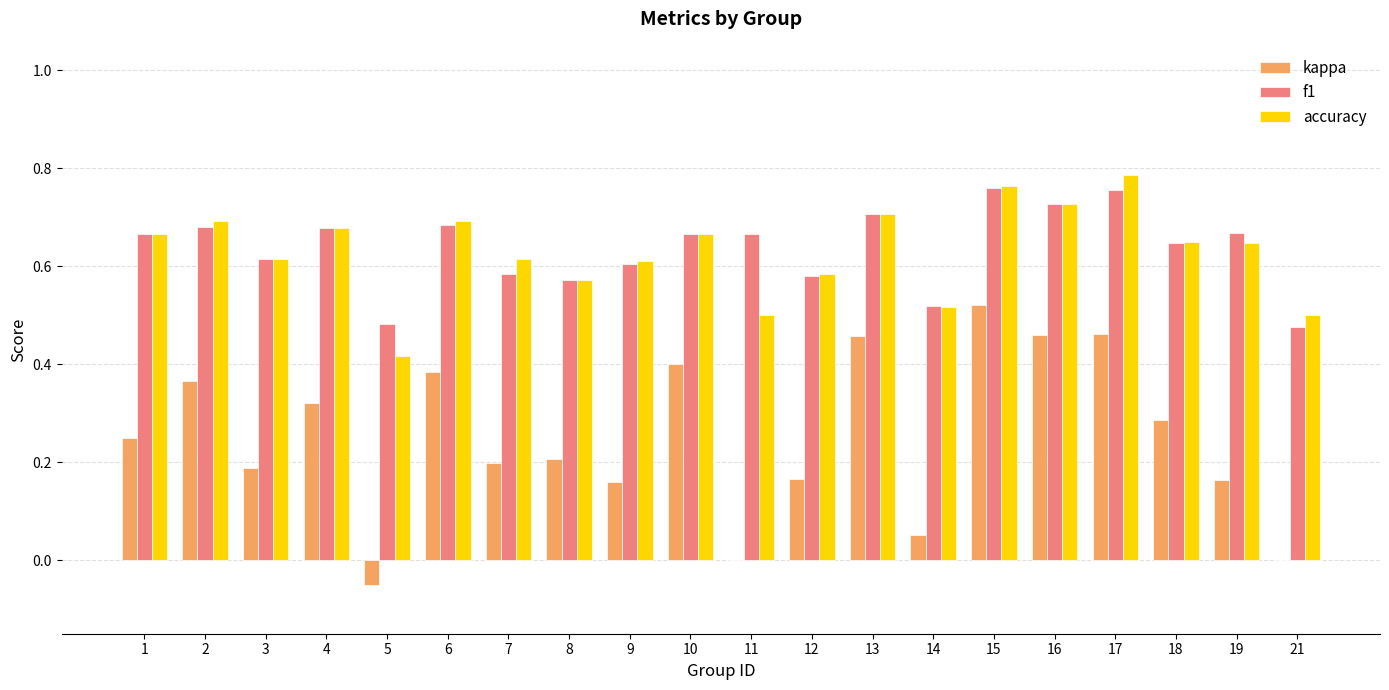

True or false: accuracy has a value of 0.9 at 3.

False